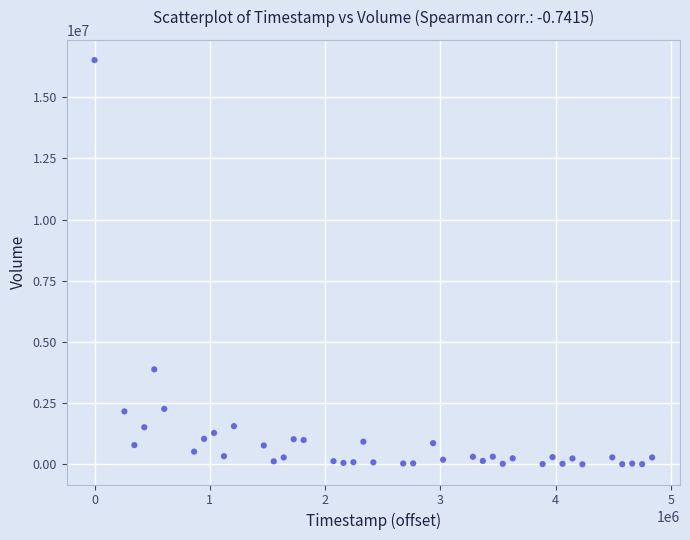

What is the range of Y values (max minus min)?

16507400